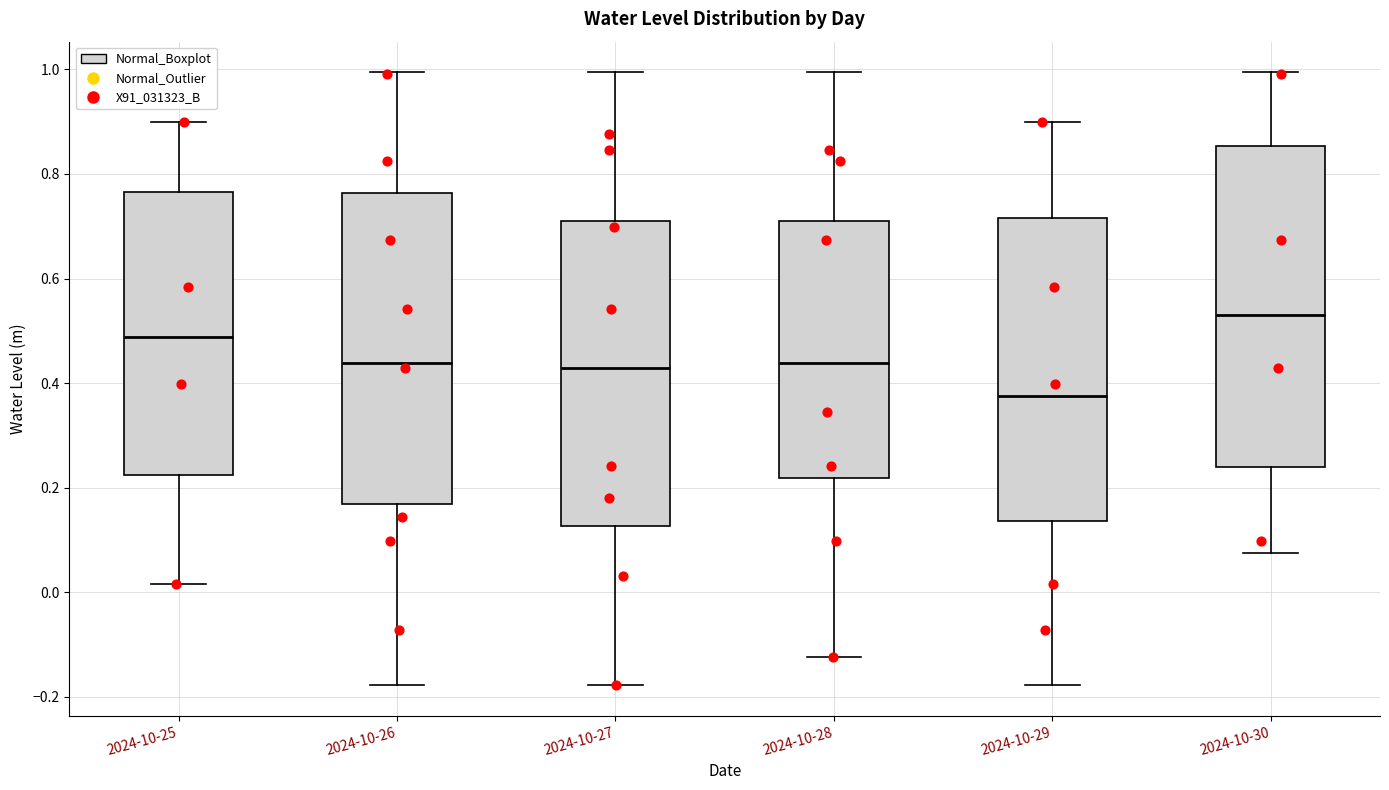

Reading left to right, read every box against the y-axis: the position of its median line, the range the box covers, and the ends of its whiskers. The values are not printed on the chart, so give them approximately, as read against the axis.

2024-10-25: median 0.48, box 0.22 to 0.76, whiskers 0.02 to 0.90
2024-10-26: median 0.44, box 0.16 to 0.76, whiskers -0.18 to 1.00
2024-10-27: median 0.42, box 0.12 to 0.70, whiskers -0.18 to 1.00
2024-10-28: median 0.44, box 0.22 to 0.70, whiskers -0.12 to 1.00
2024-10-29: median 0.38, box 0.14 to 0.72, whiskers -0.18 to 0.90
2024-10-30: median 0.54, box 0.24 to 0.86, whiskers 0.08 to 1.00